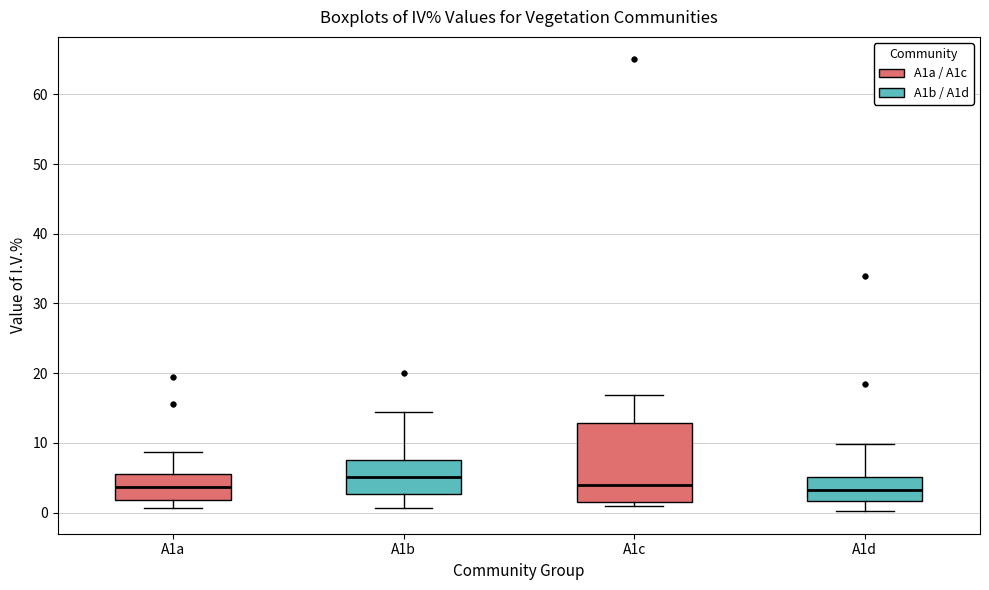

Which box has the highest median line?

A1b